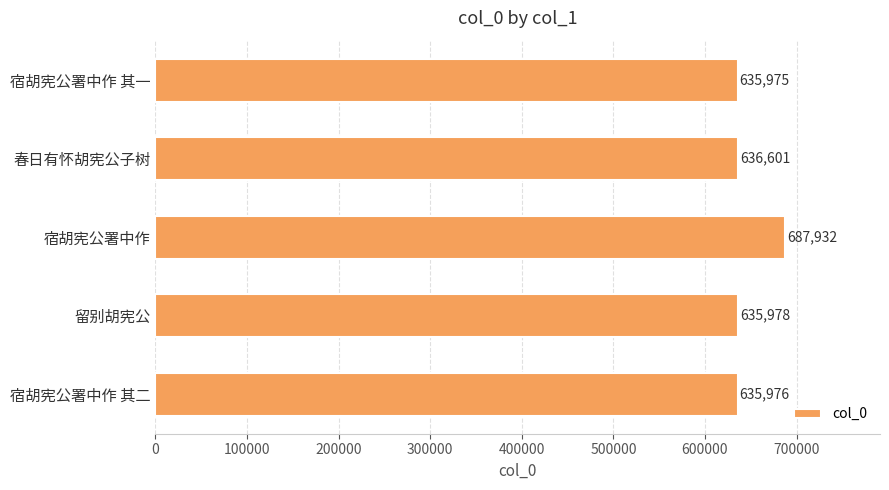

The value at 宿胡宪公署中作 其一 is 635975. True or false?

True